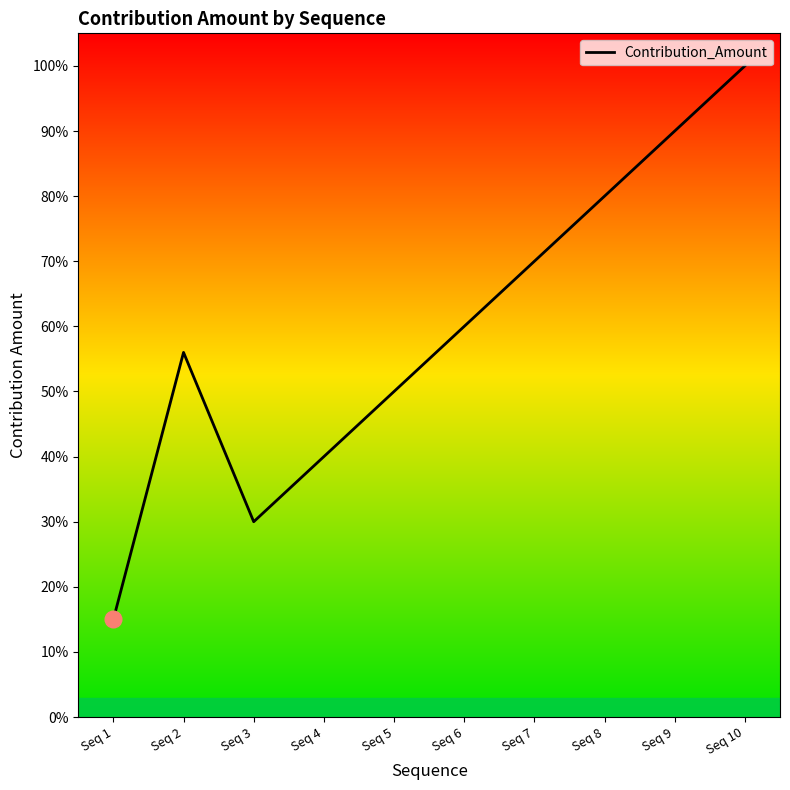

Does the chart have visible grid lines?

No